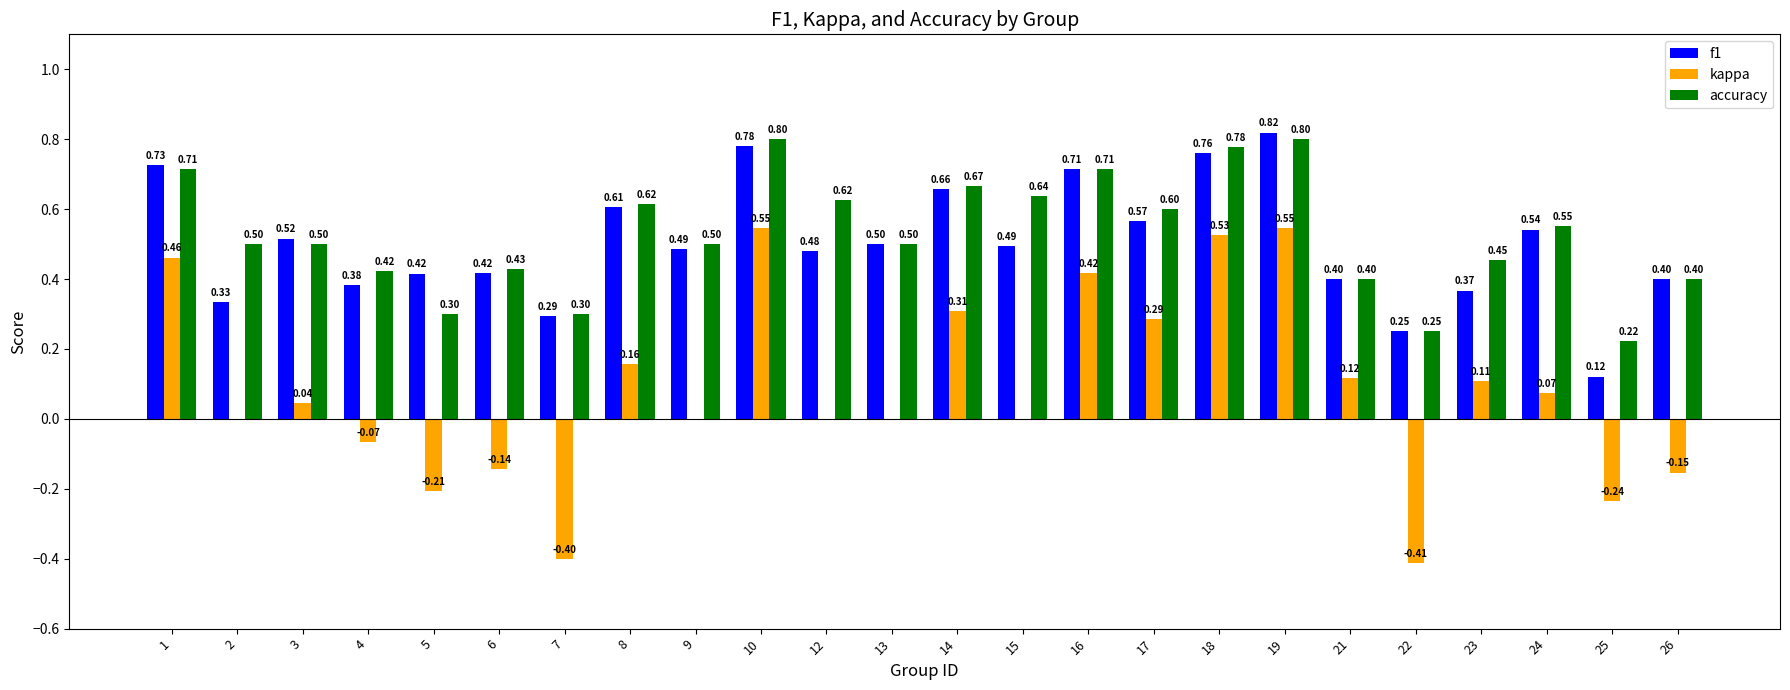

Which series changed the most between 15 and 18?

kappa